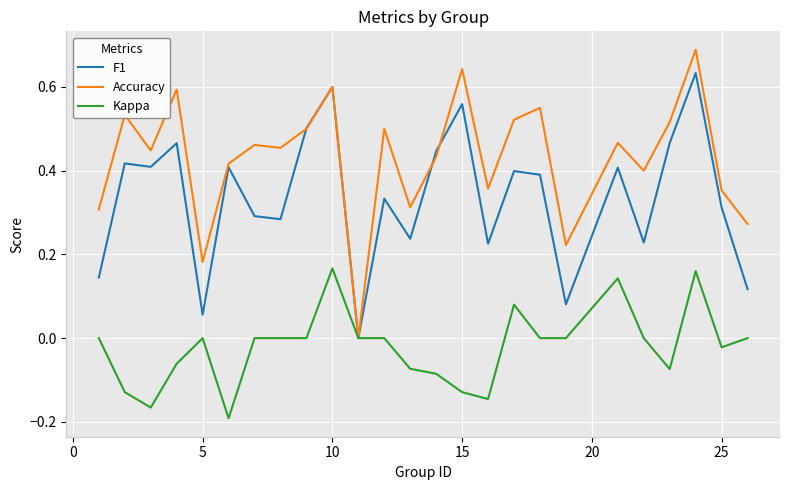

Which series has the largest total across all categories?

Accuracy